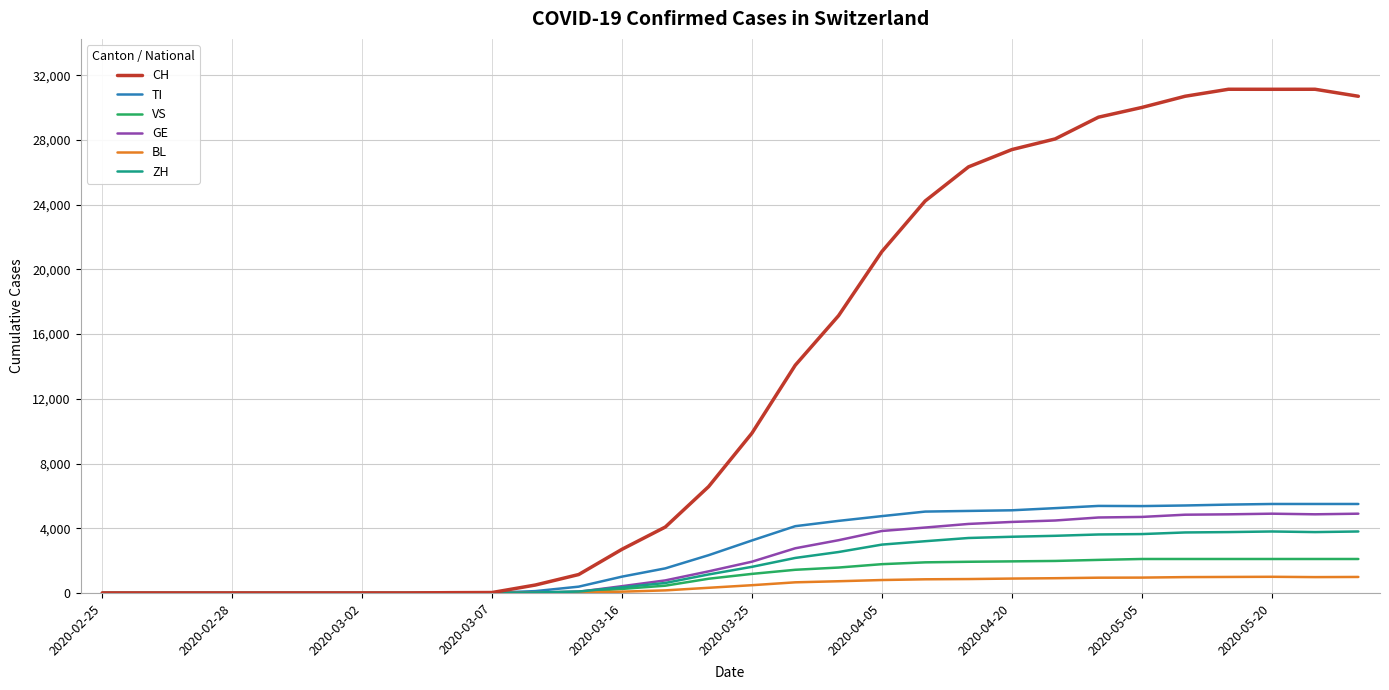

Which series has the largest total across all categories?

CH